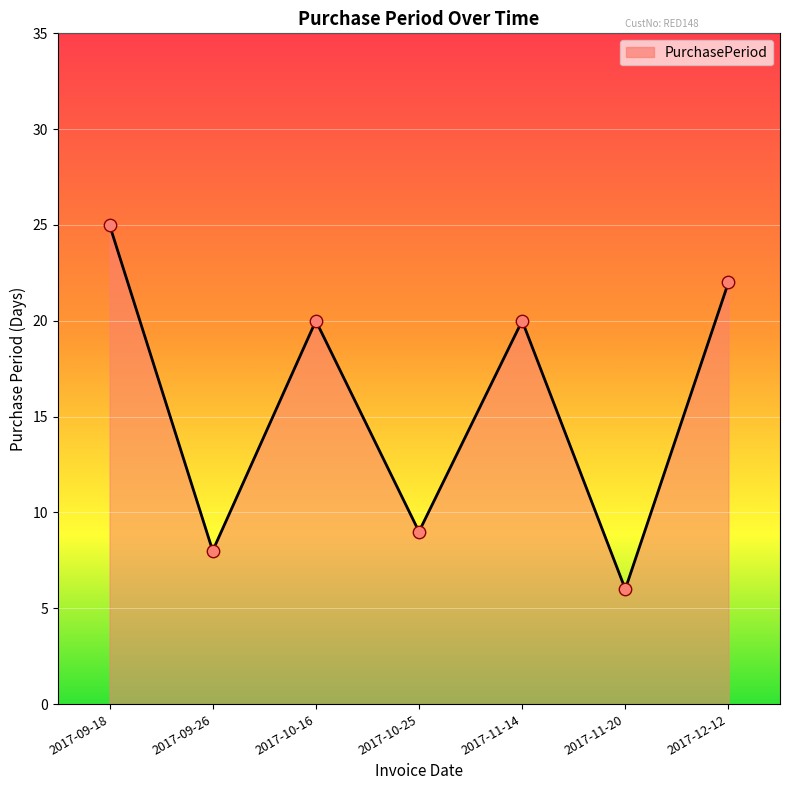

What is the ratio of the value at 2017-09-26 to the value at 2017-11-14?

0.4